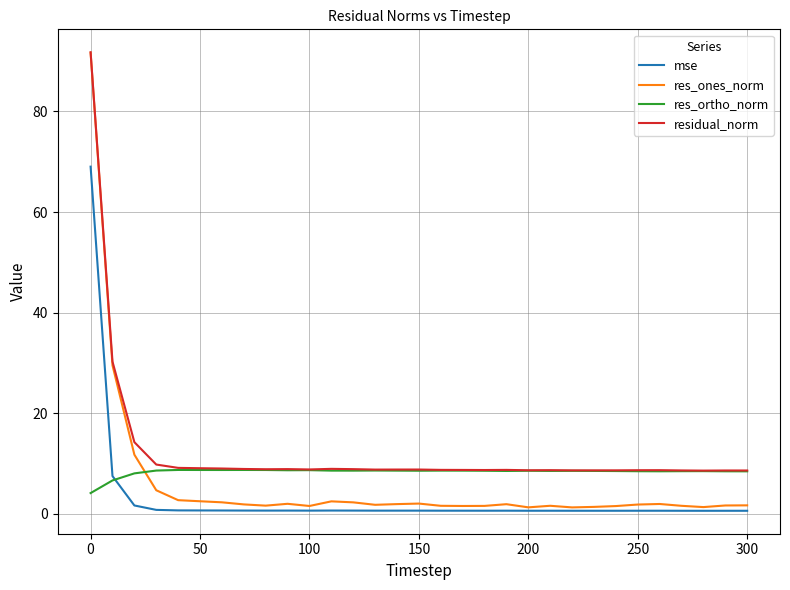

What is the maximum value shown in the chart?

91.8